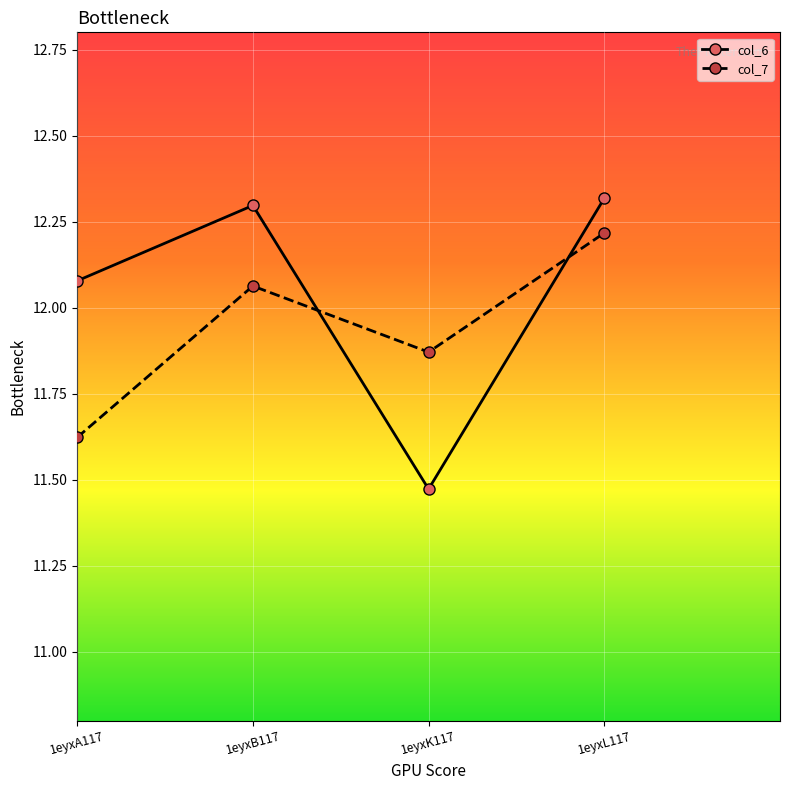

The value of col_7 at 1eyxA117 is 4.8. True or false?

False